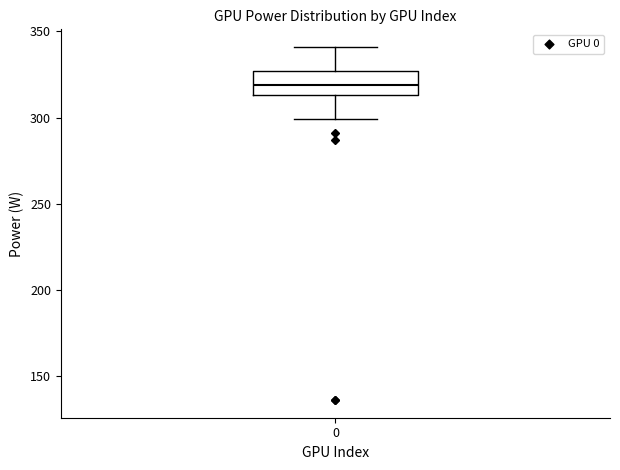

Read this box plot against the y-axis: the position of the median line, the range covered by the box, and the ends of both whiskers. The values are not printed on the chart, so give them approximately, as read against the axis.

median 320, box 315 to 325, whiskers 300 to 340